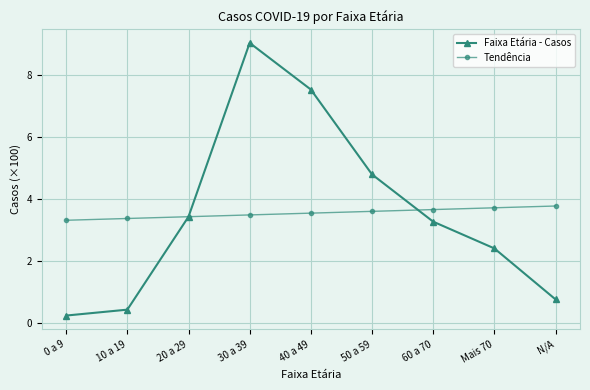

The Tendência series shows 3.5 at 40 a 49. True or false?

True